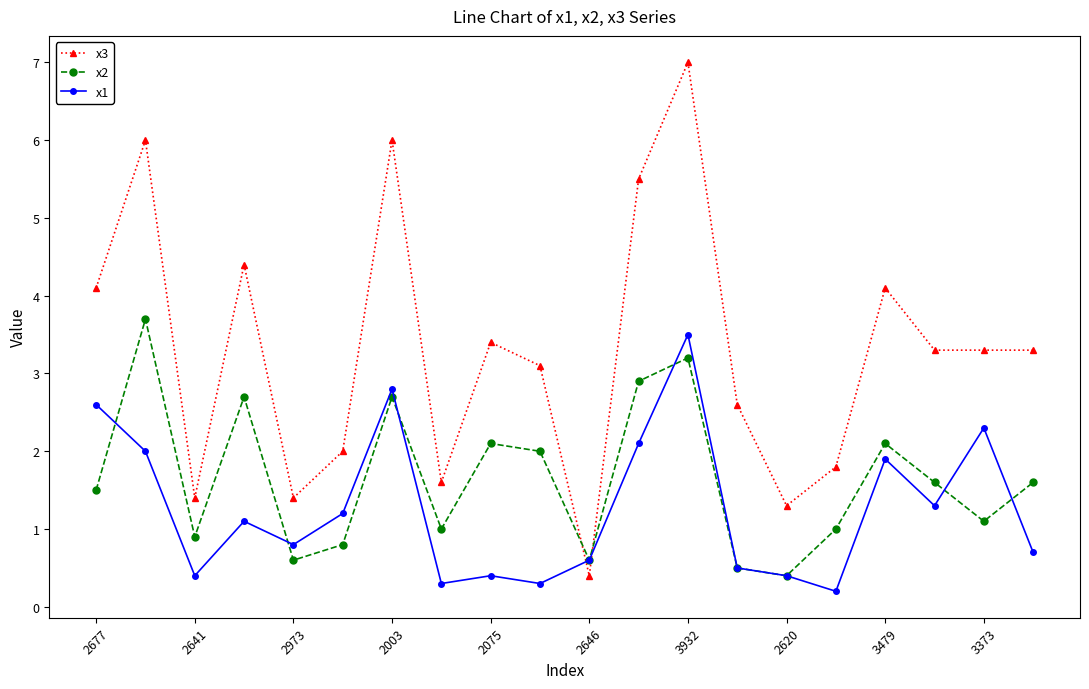

What is the value of the x3 point at the 8th from the left?

1.6